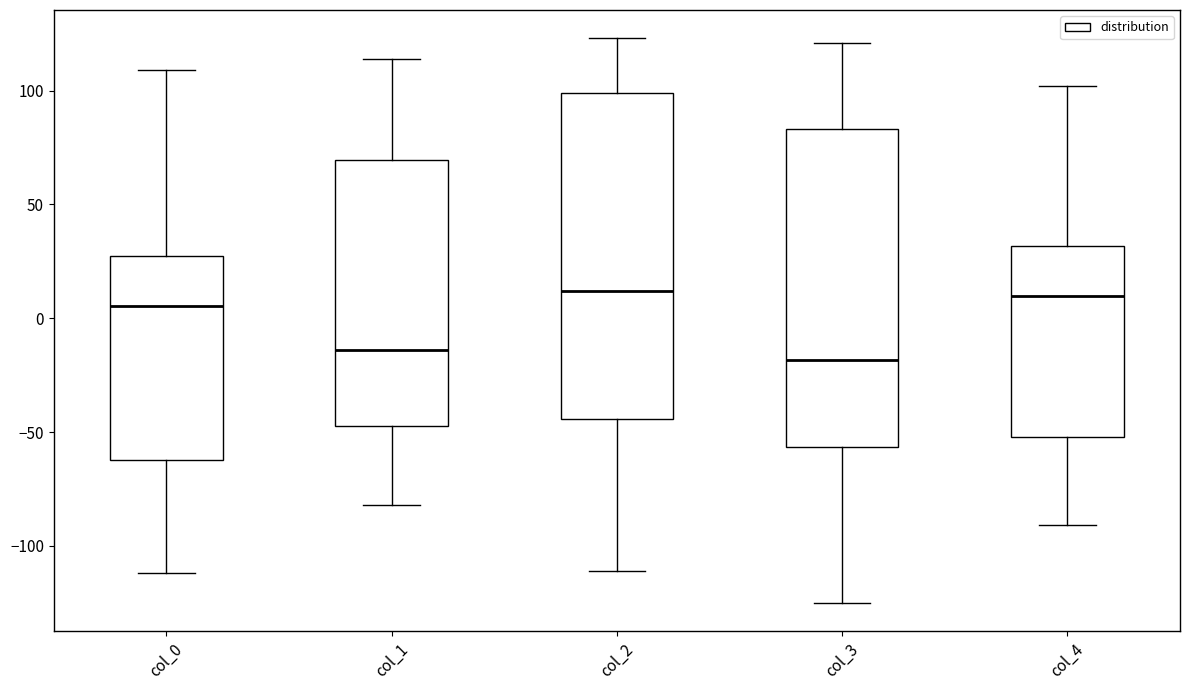

Reading left to right, read every box against the y-axis: the position of its median line, the range the box covers, and the ends of its whiskers. The values are not printed on the chart, so give them approximately, as read against the axis.

col_0: median 5, box -60 to 30, whiskers -110 to 110
col_1: median -15, box -45 to 70, whiskers -80 to 115
col_2: median 10, box -45 to 100, whiskers -110 to 125
col_3: median -20, box -55 to 85, whiskers -125 to 120
col_4: median 10, box -50 to 30, whiskers -90 to 100